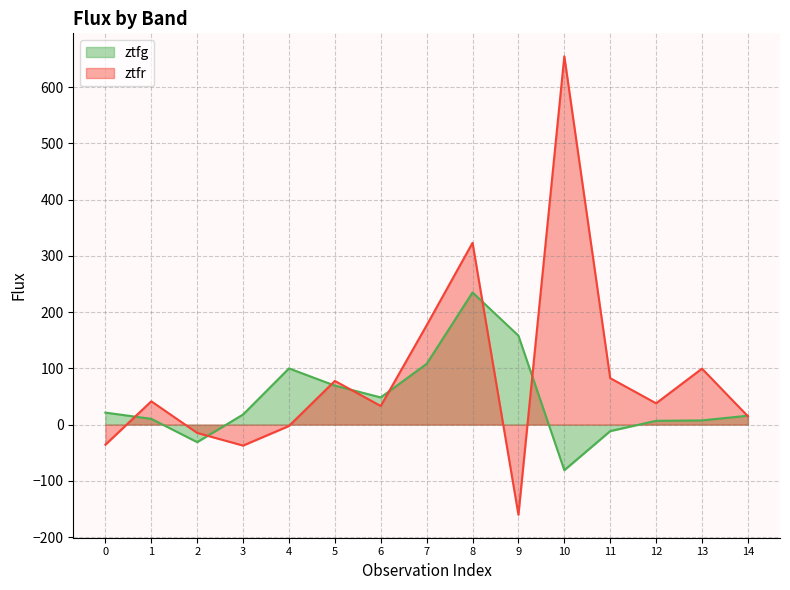

What is the minimum value shown in the chart?

-160.3